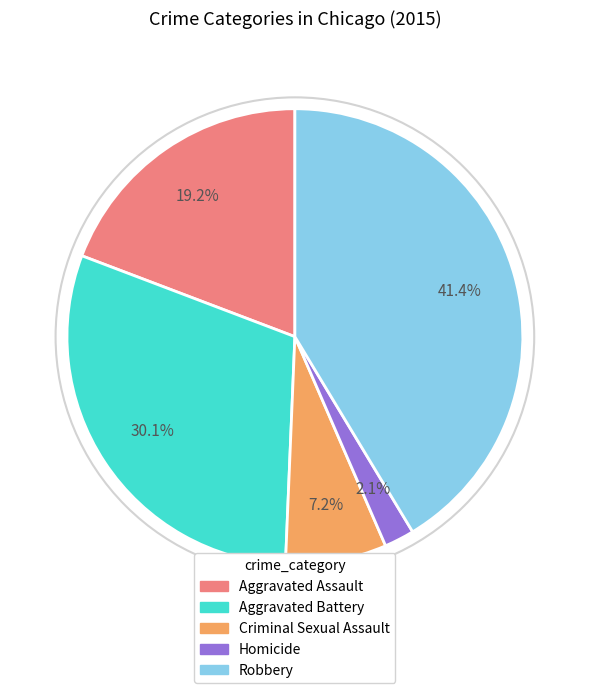

How much of the chart is everything except Robbery?

58.6%